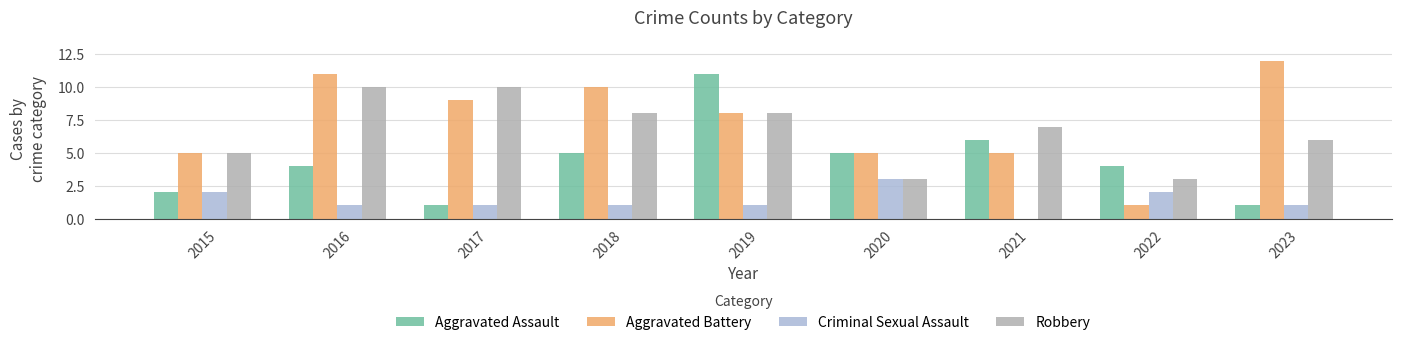

What is the average value of the Aggravated Battery series?

7